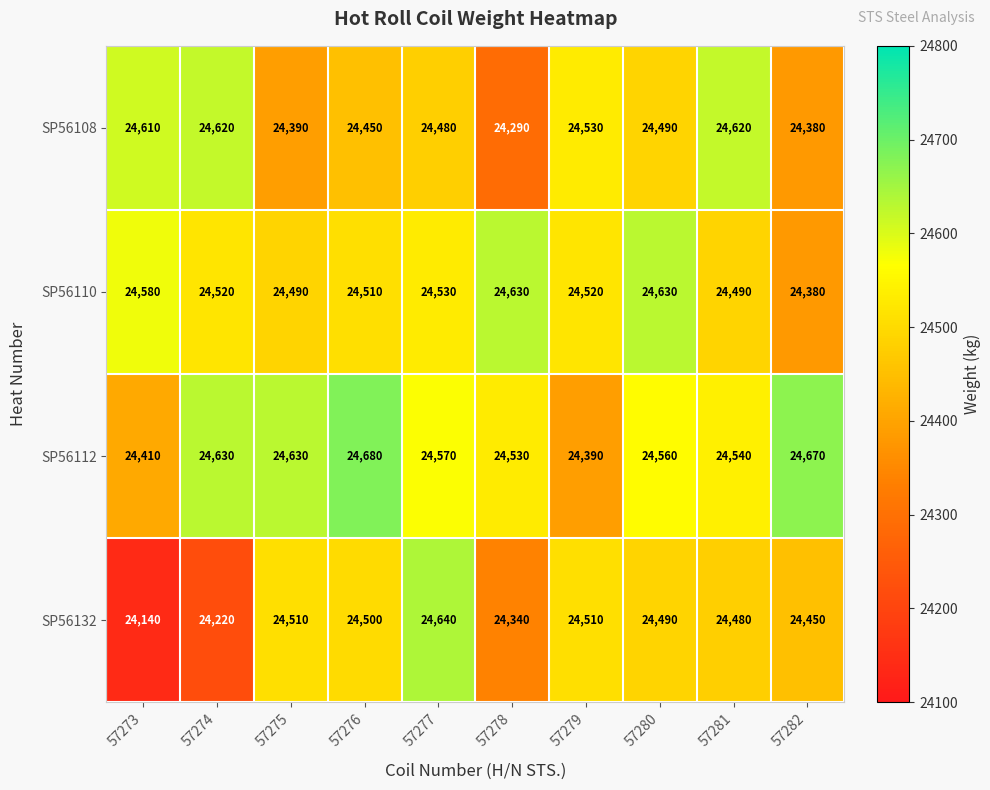

Which series has the widest spread of values?

SP56132